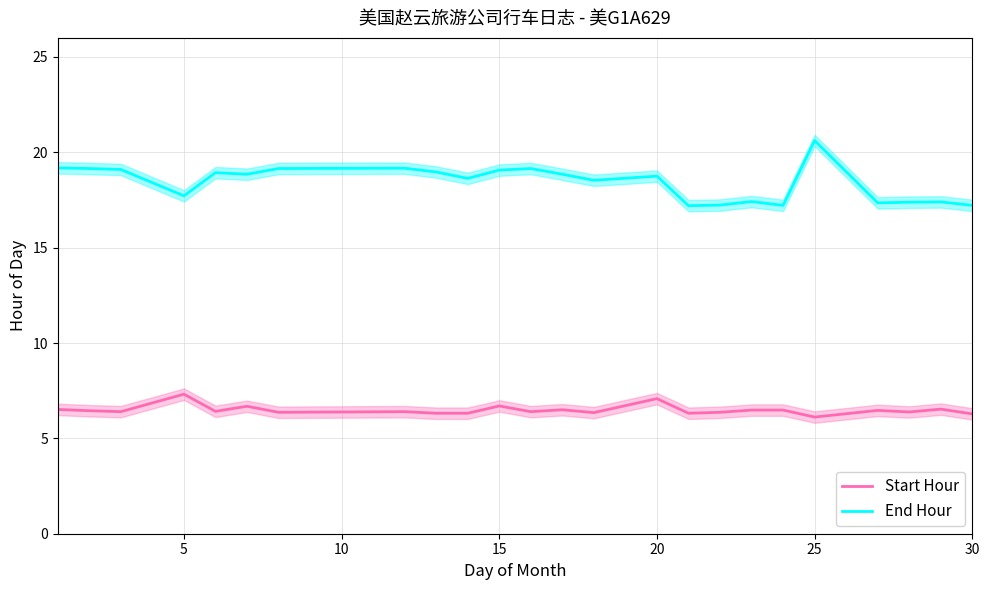

The End Hour series shows 17.2 at 30. True or false?

True